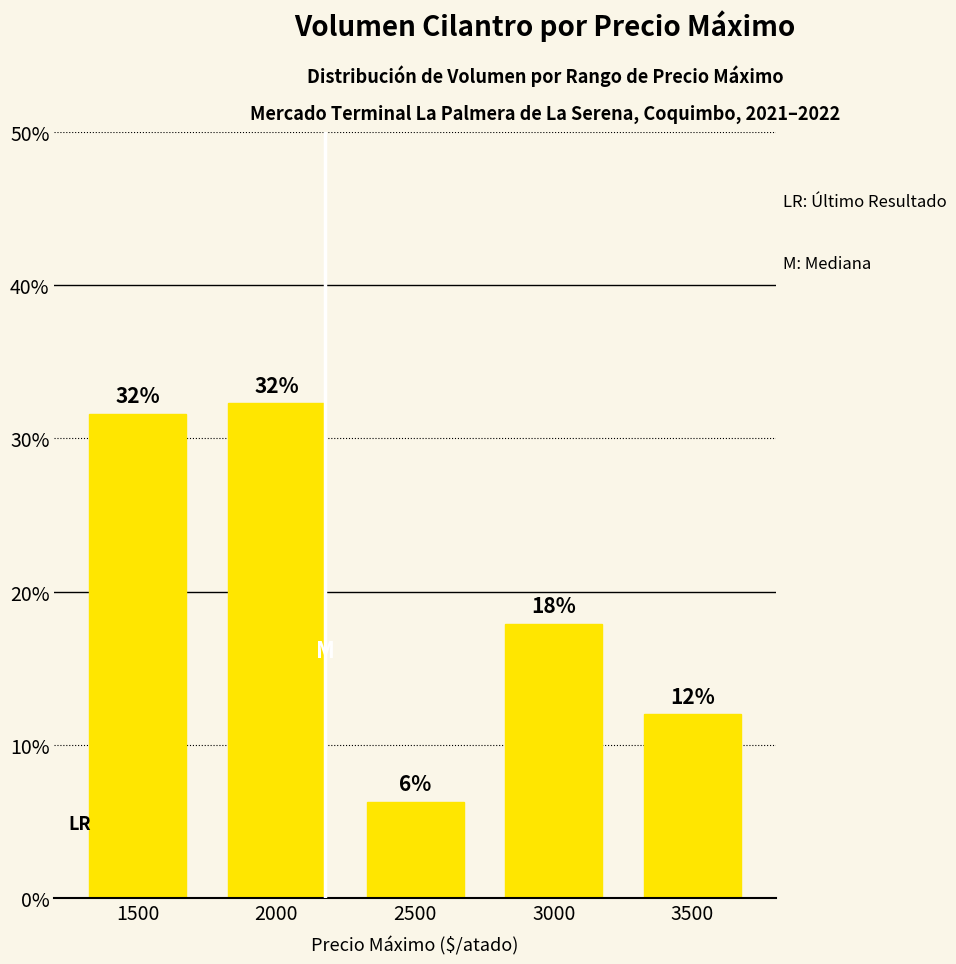

Which label corresponds to the smallest value in the chart?

2500